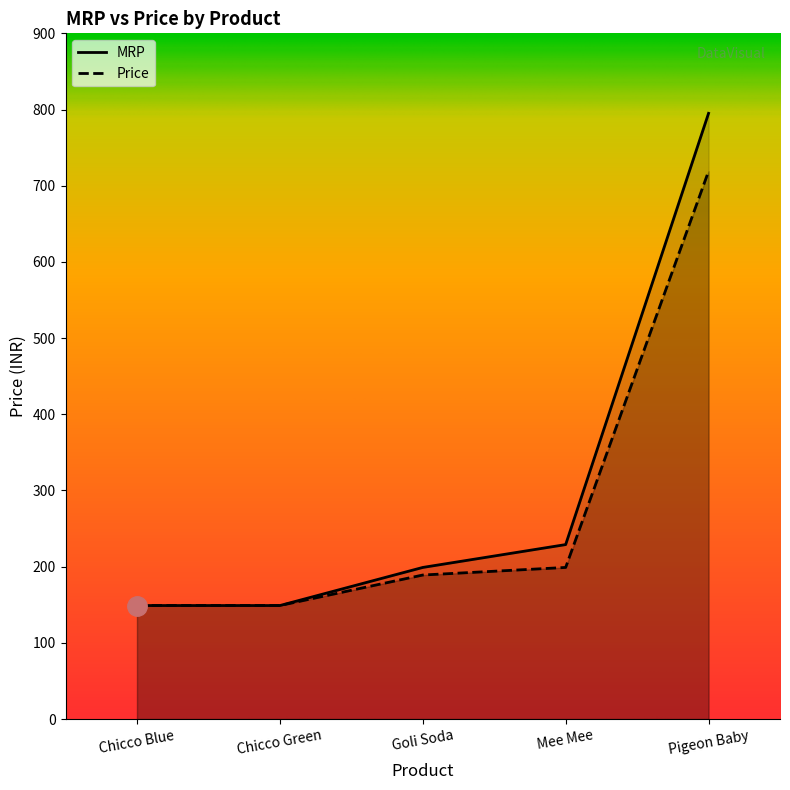

True or false: MRP and Price intersect in this chart.

False